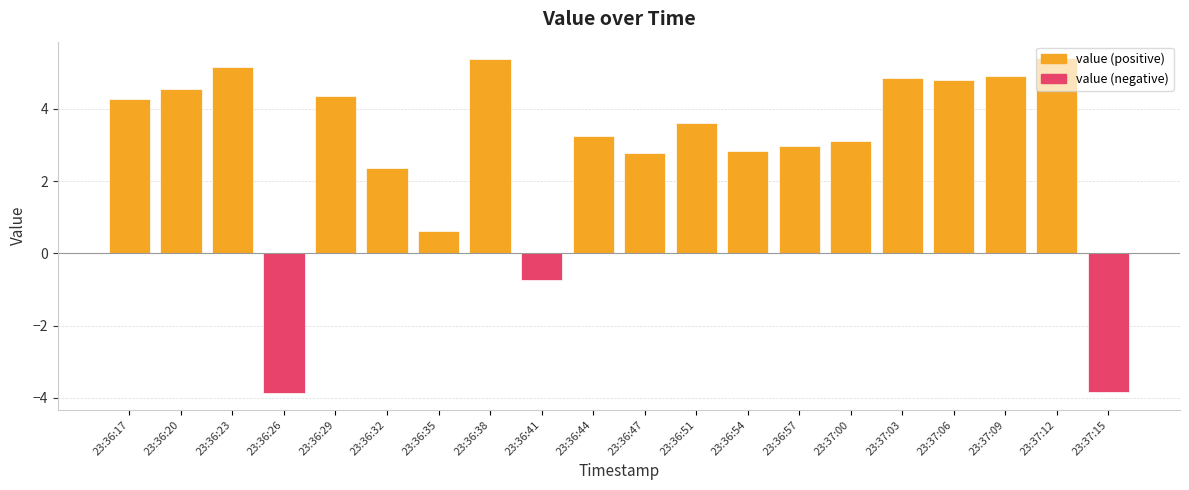

Is the value of value (positive) at 23:36:44 greater than the value of value (negative) at 23:37:03?

Yes